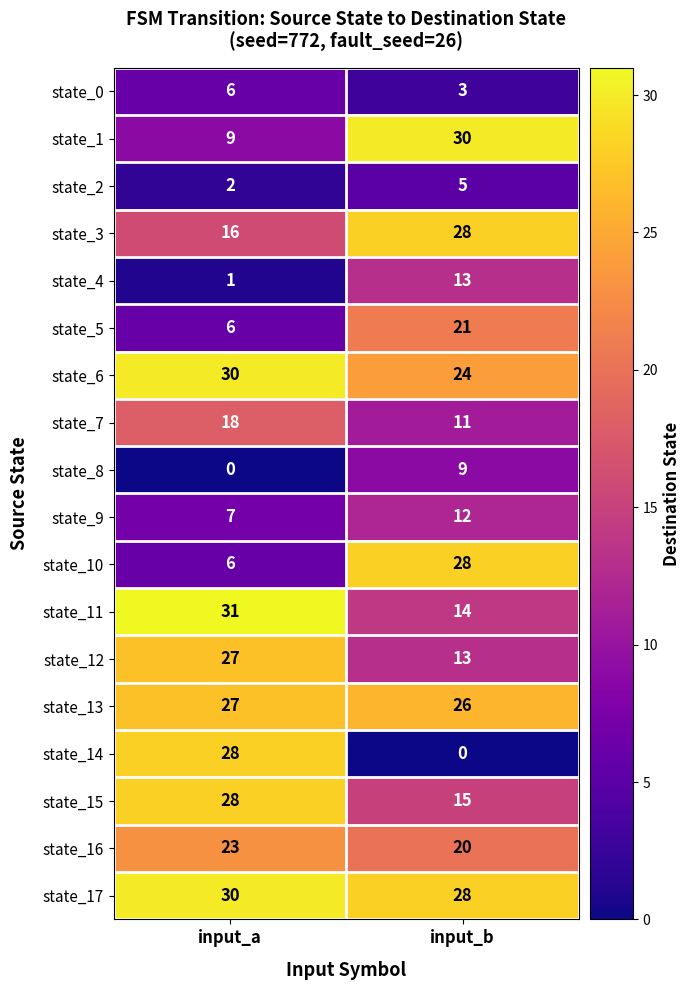

What is the sum of all state_0 values?

9